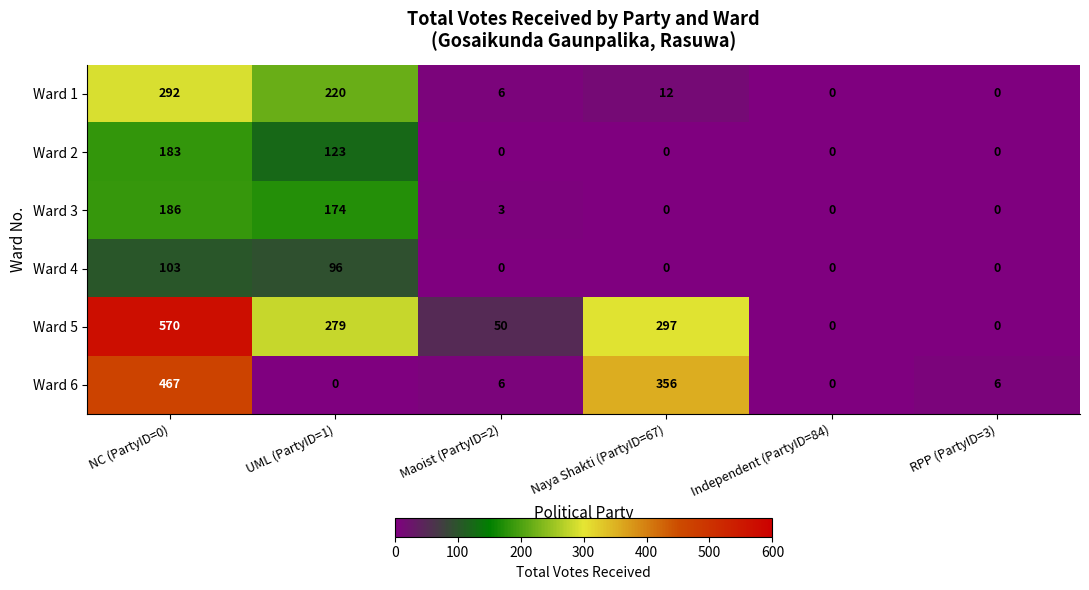

Rank the series by their maximum value, from highest to lowest.

Ward 5, Ward 6, Ward 1, Ward 3, Ward 2, Ward 4